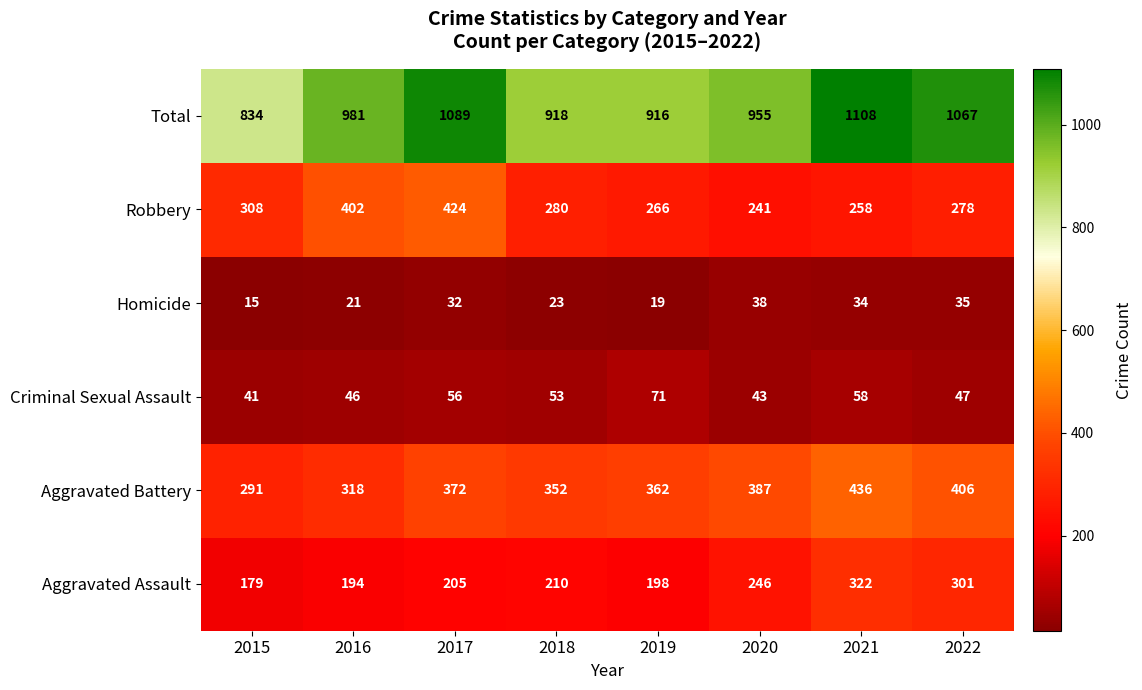

At which category does the chart reach its peak across all series?

2021